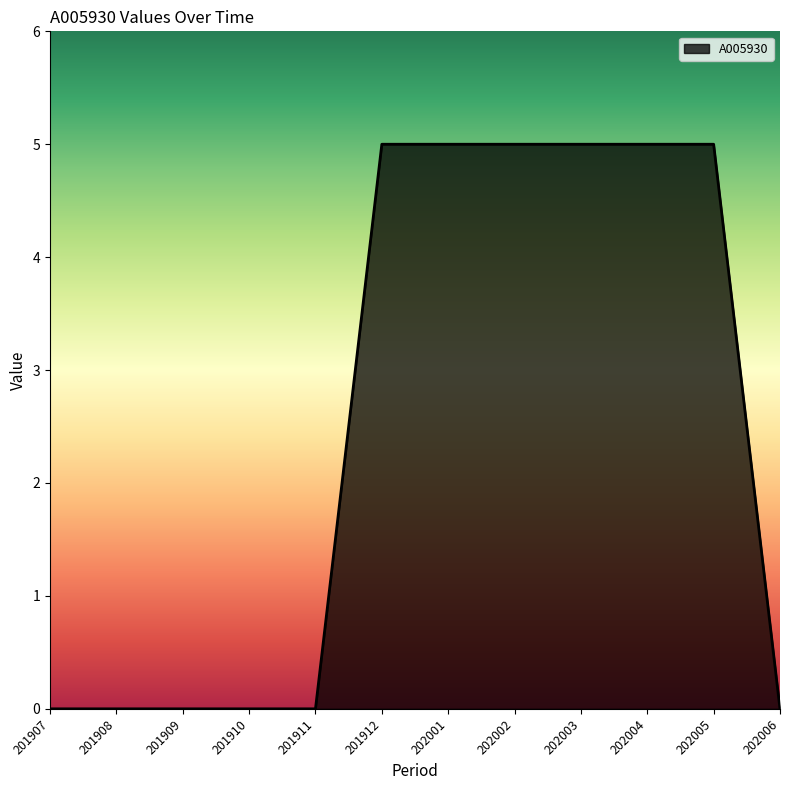

Does the chart display data point markers on the line(s)?

No